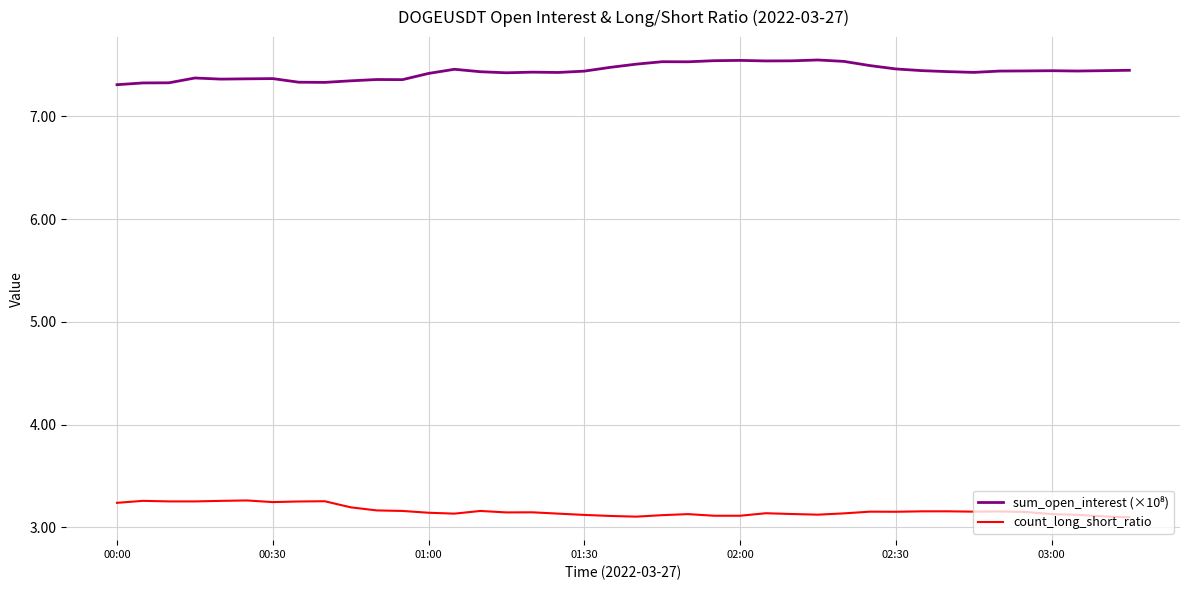

What is the smallest value displayed?

3.1